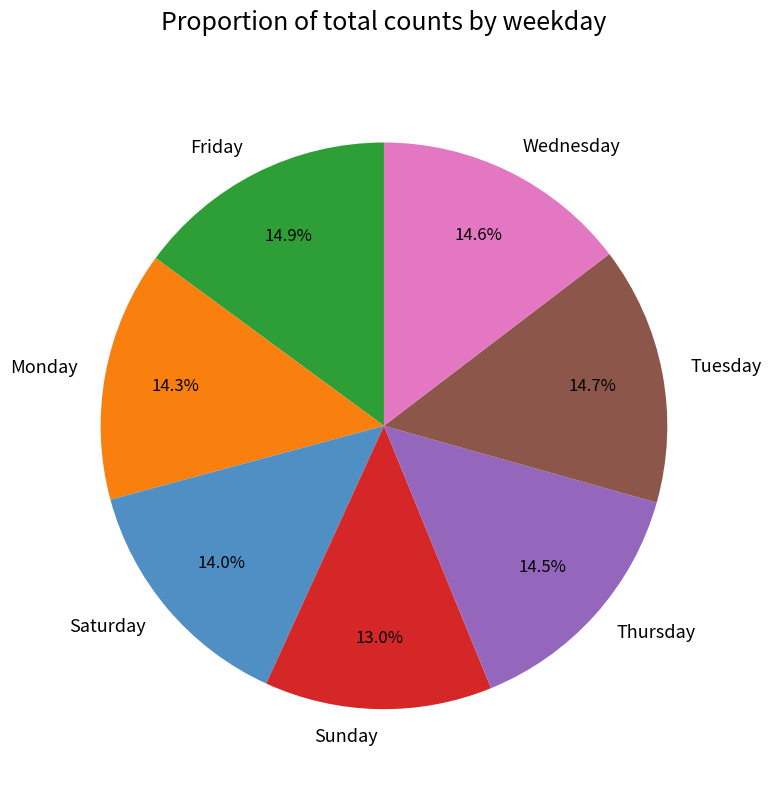

Is it true that Sunday is 13% of the pie?

True